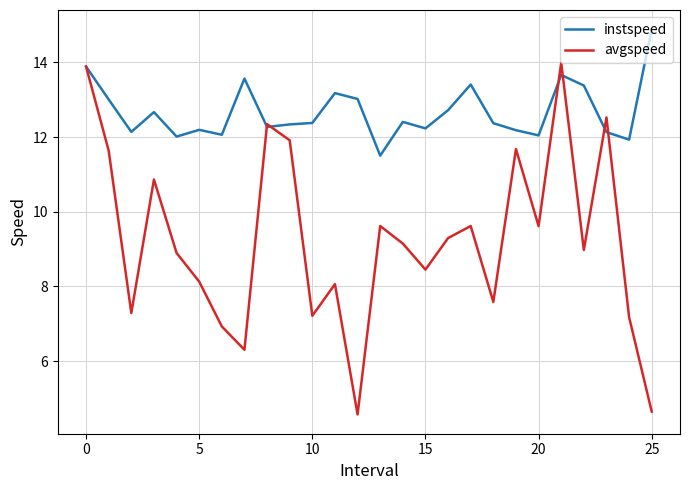

At how many categories does at least one series exceed 7?

26